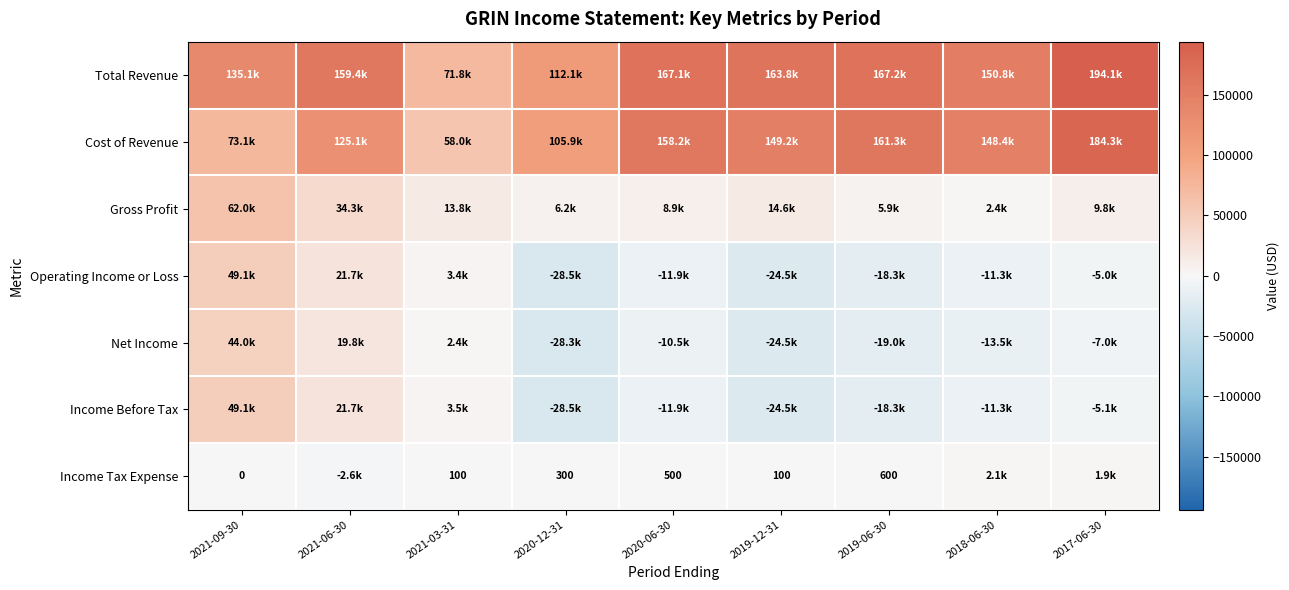

What is the difference between the maximum and minimum values in the Net Income series?

72300